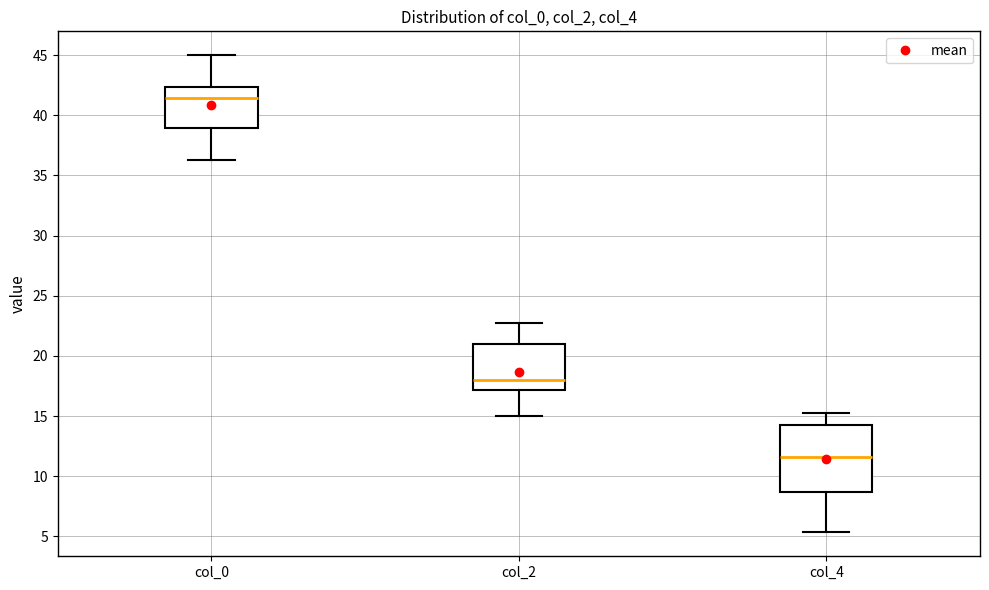

Which box has the lowest median line?

col_4